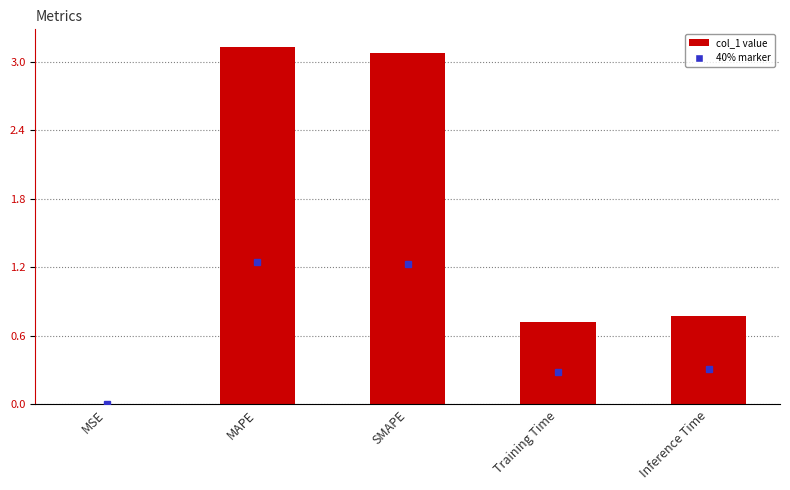

What is the maximum value shown in the chart?

3.1